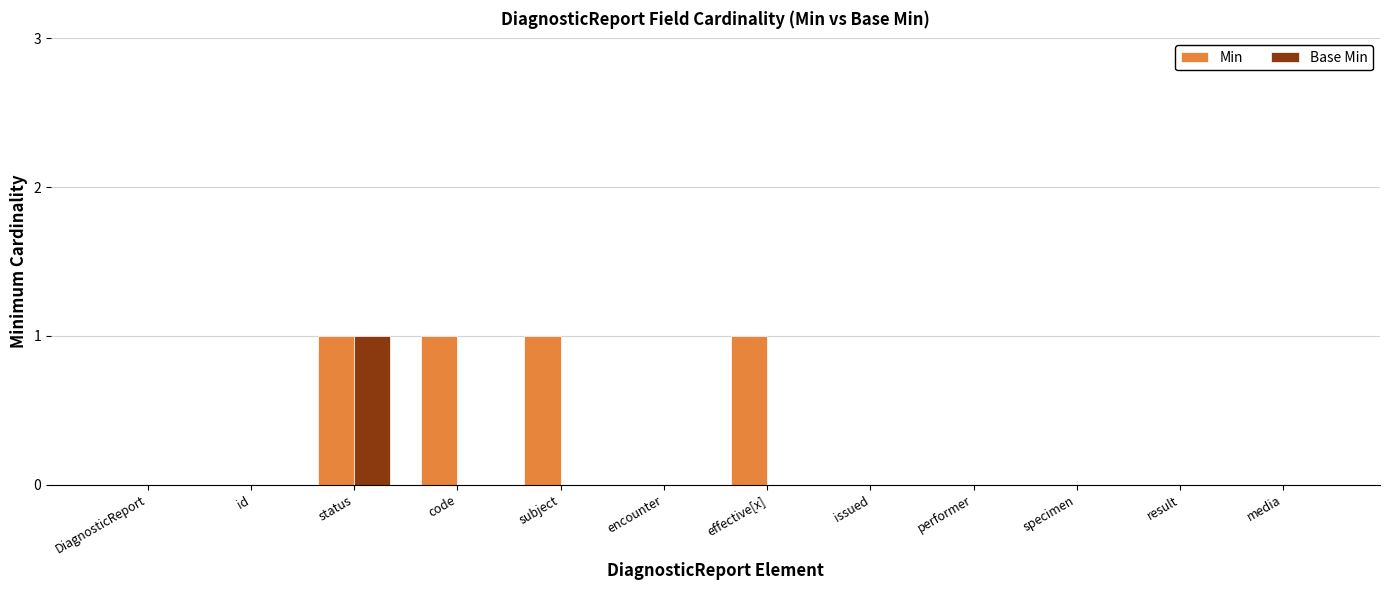

At which category is the sum across all series the highest?

status